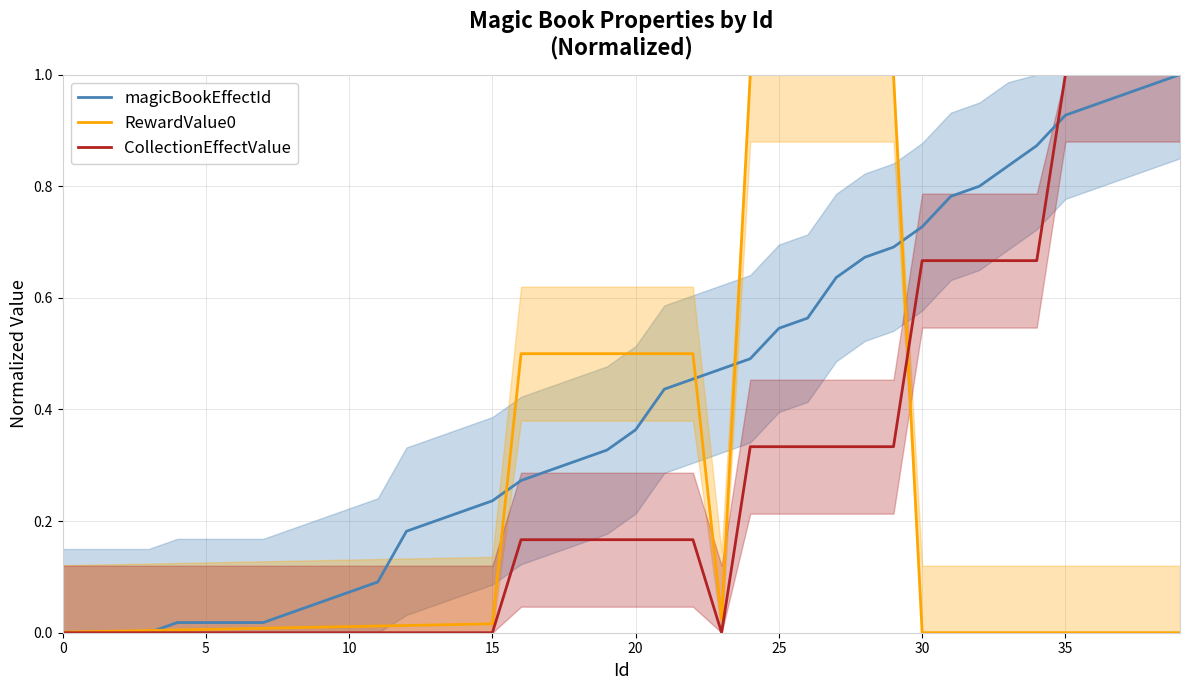

True or false: RewardValue0 has more than 0 points higher than both neighbors.

False